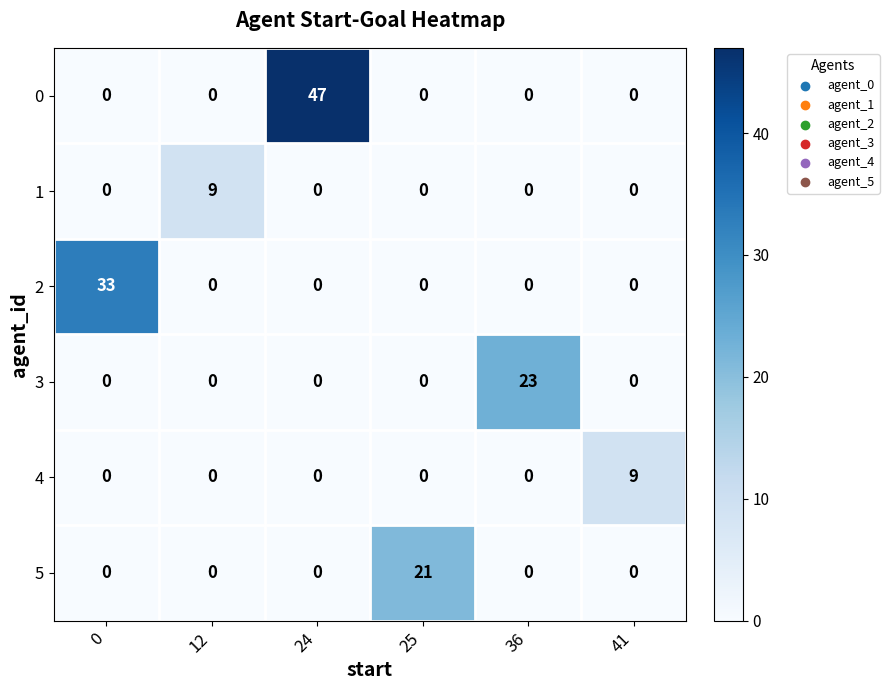

Count the 1 values in the range 0 to 1.

5